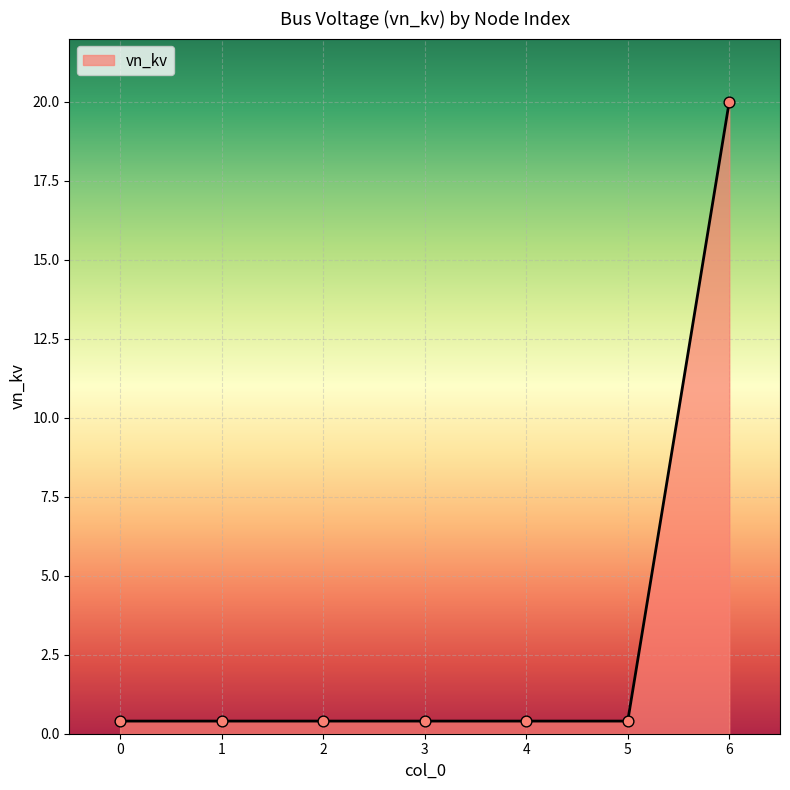

Between 6 and 5, which is larger?

6